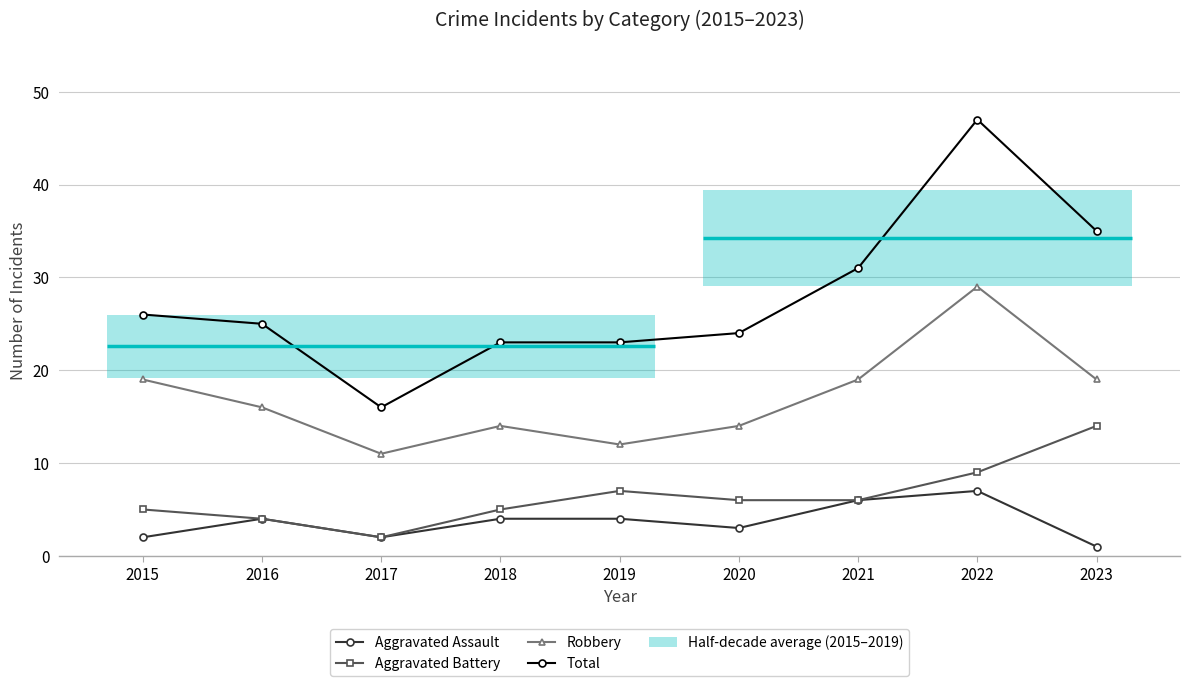

At which category does the chart reach its peak across all series?

2022